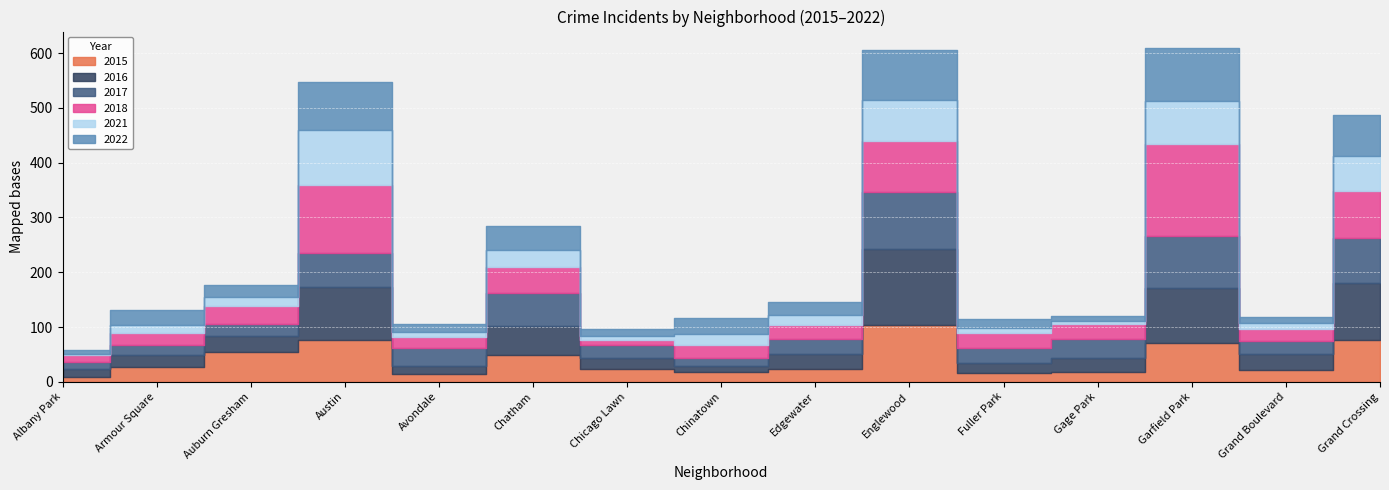

What are all the series names shown in the legend?

2015, 2016, 2017, 2018, 2021, 2022